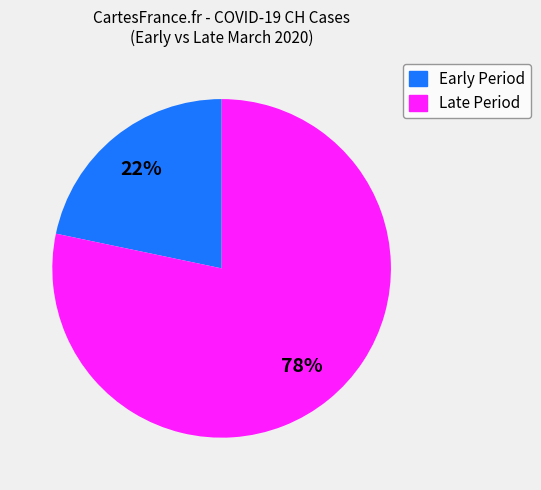

Is there any slice that represents more than half of the pie?

Yes